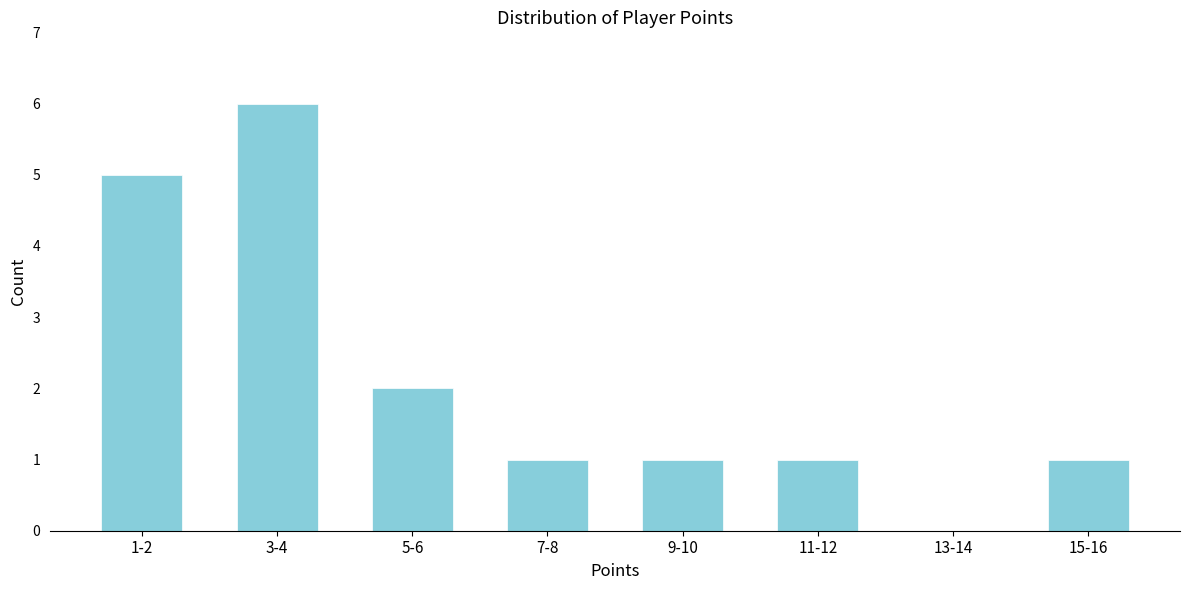

Reading right to left, extract all data points from this chart.

15-16=1	13-14=0	11-12=1	9-10=1	7-8=1	5-6=2	3-4=6	1-2=5